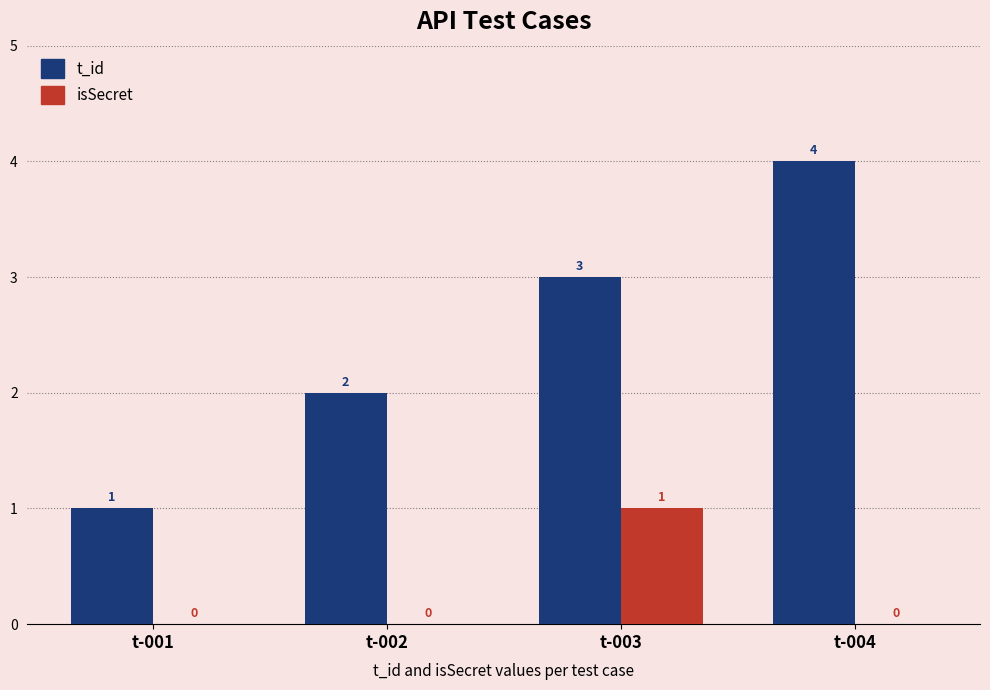

How many isSecret values are between 0 and 1?

4